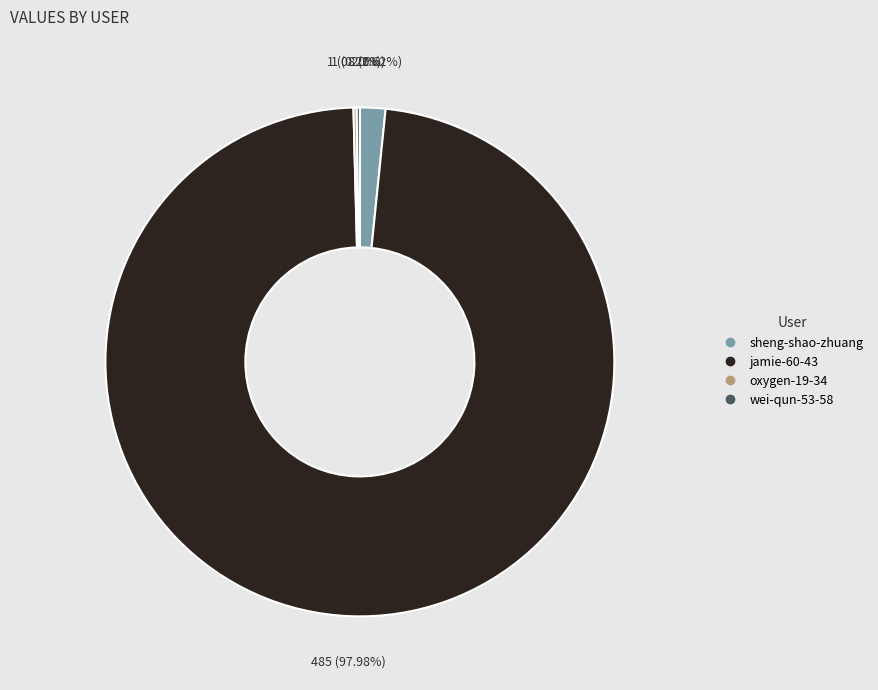

What is the largest slice in the pie chart?

jamie-60-43